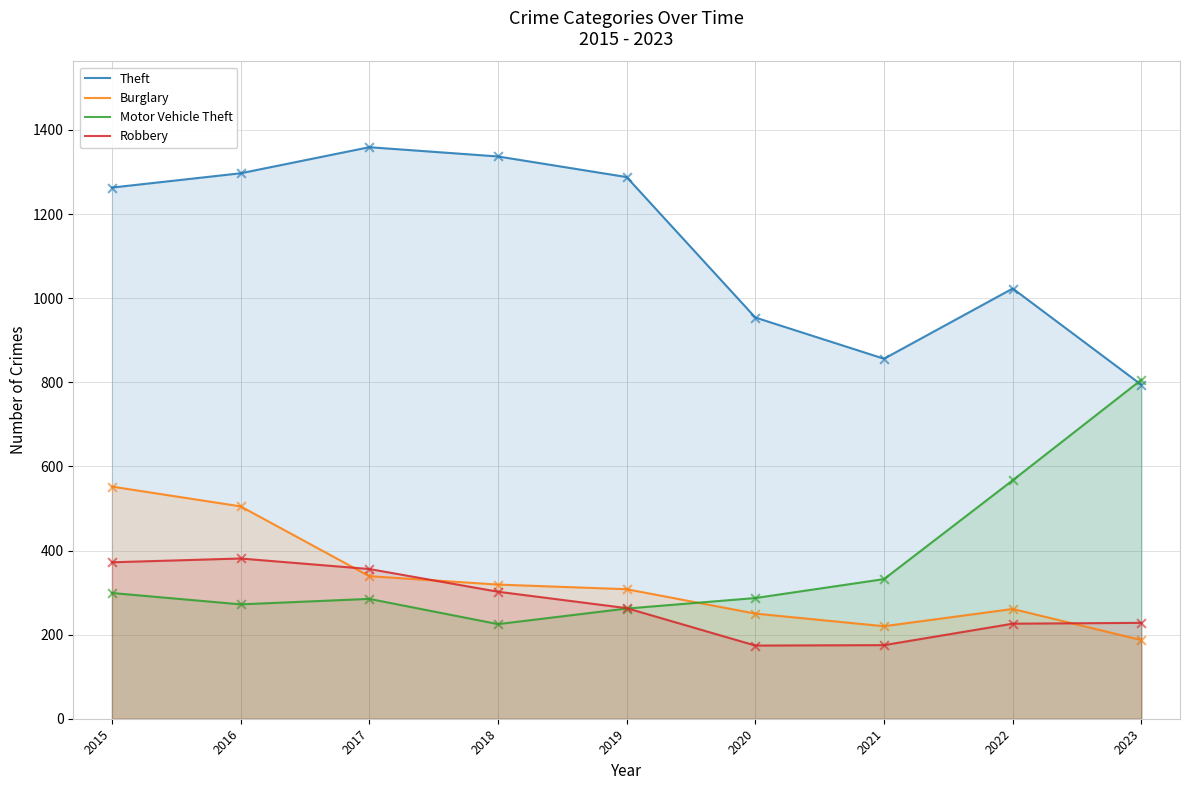

Is the value of Motor Vehicle Theft at 2016 greater than the value of Burglary at 2018?

No